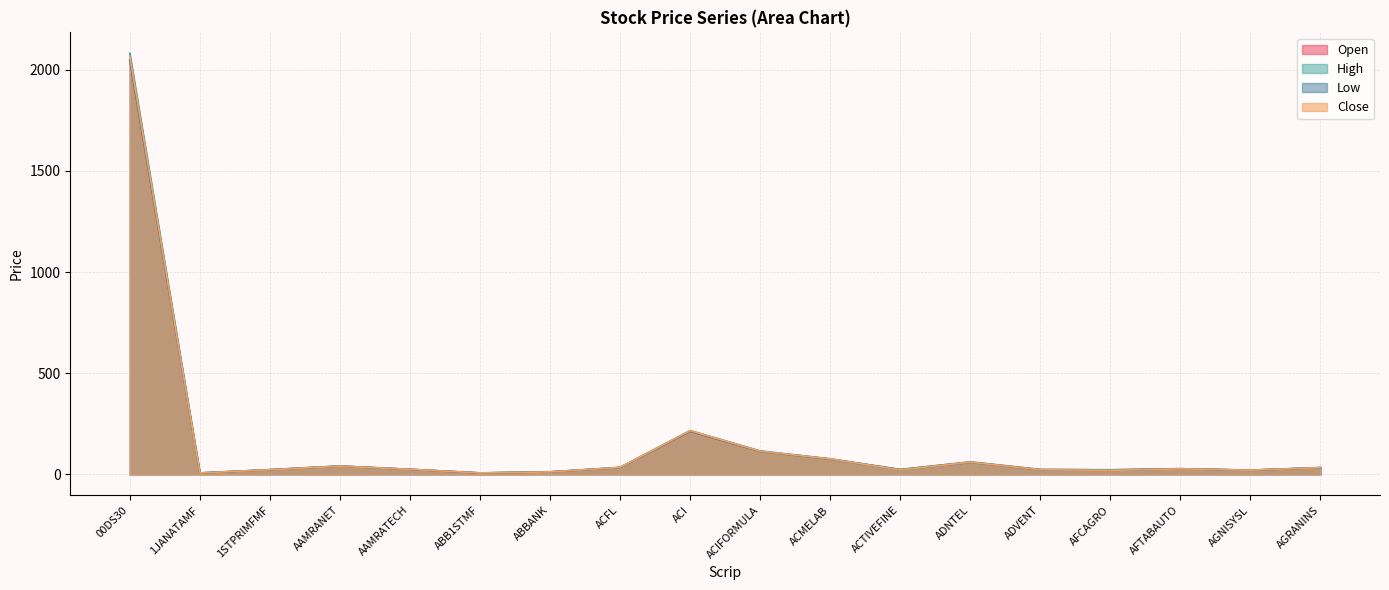

Is it true that Low equals 27.2 at AFTABAUTO?

True